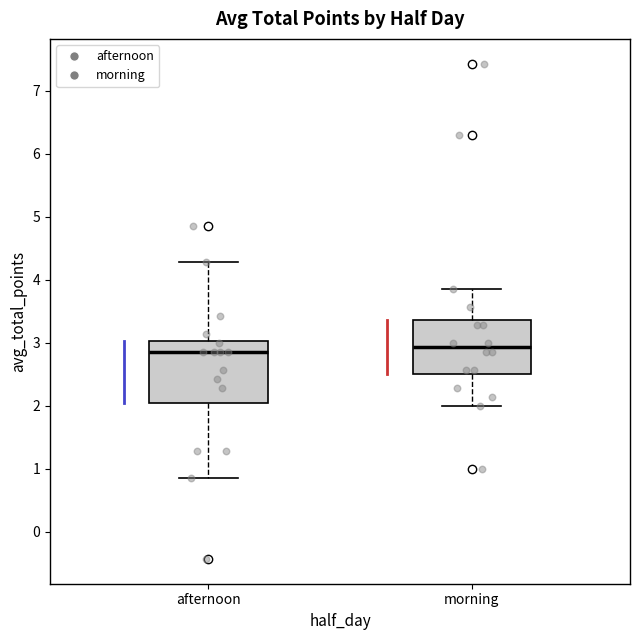

Where is the lower edge of the box for afternoon on the y-axis? The values are not printed on the chart, so give them approximately, as read against the axis.

2.0